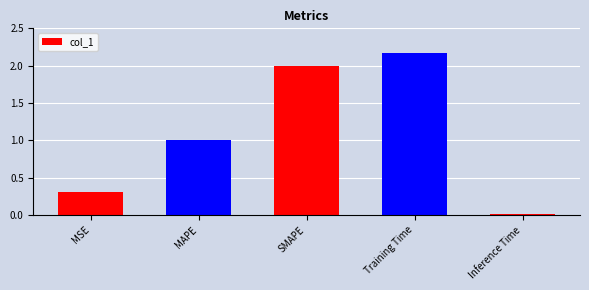

What is the label of the 5th bar from the left?

Inference Time